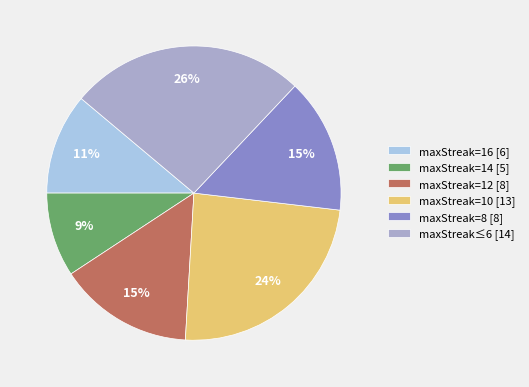

What percentage is the maxStreak=8 [8] slice, to the nearest percent?

15%